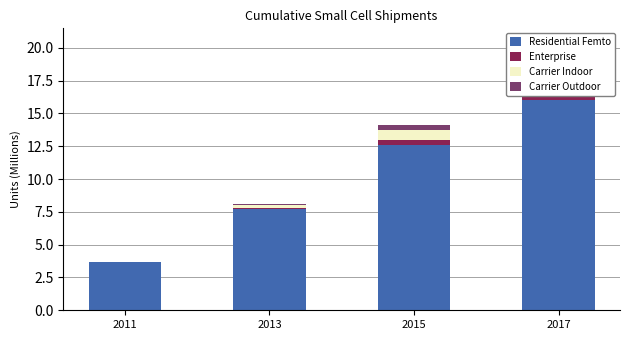

Which series has the largest total across all categories?

Residential Femto